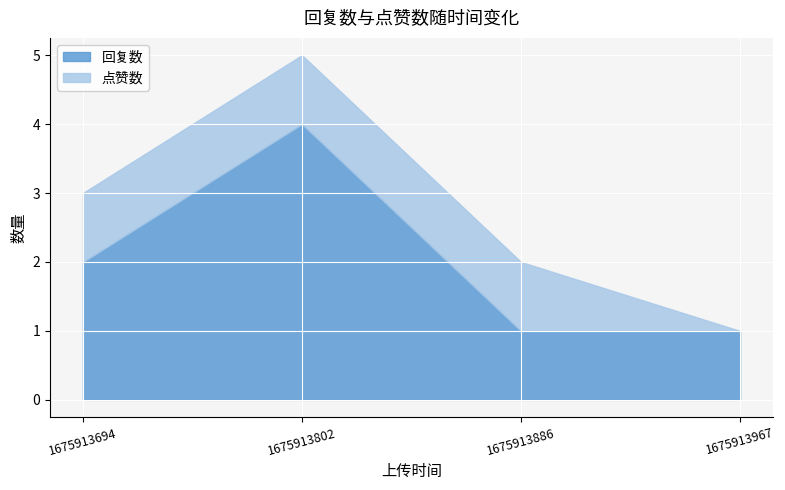

Reading left to right, transcribe all the data shown in this chart.

回复数: 1675913694=2	1675913802=4	1675913886=1	1675913967=1
点赞数: 1675913694=1	1675913802=1	1675913886=1	1675913967=0